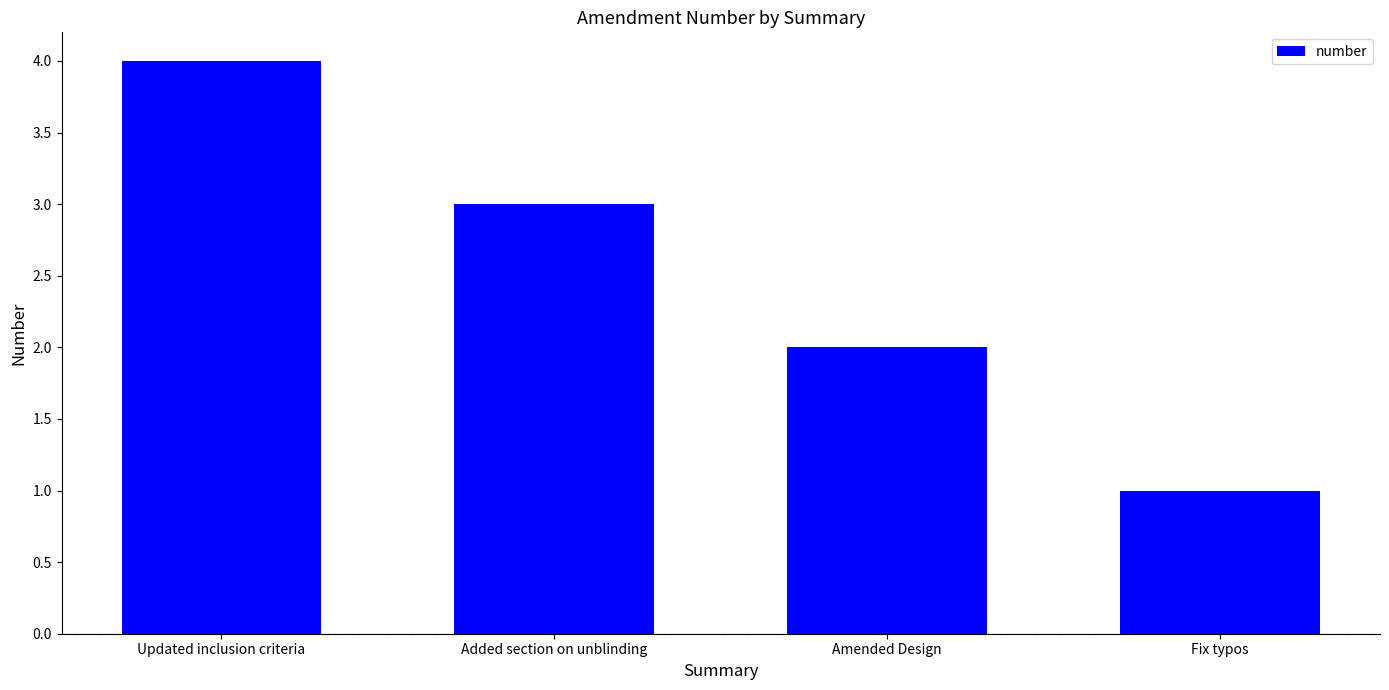

What is the difference between the second highest and minimum values?

2